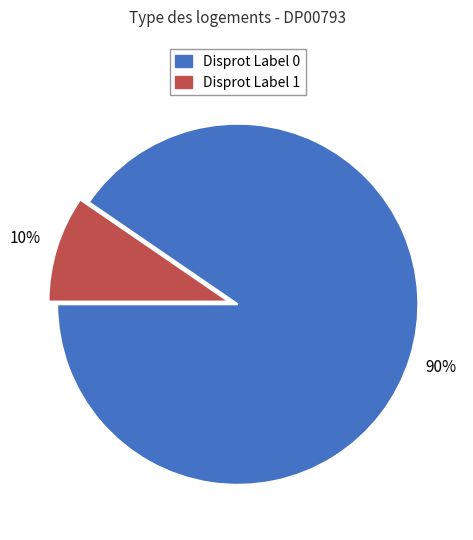

To the nearest percent, what is the average slice percentage?

50%